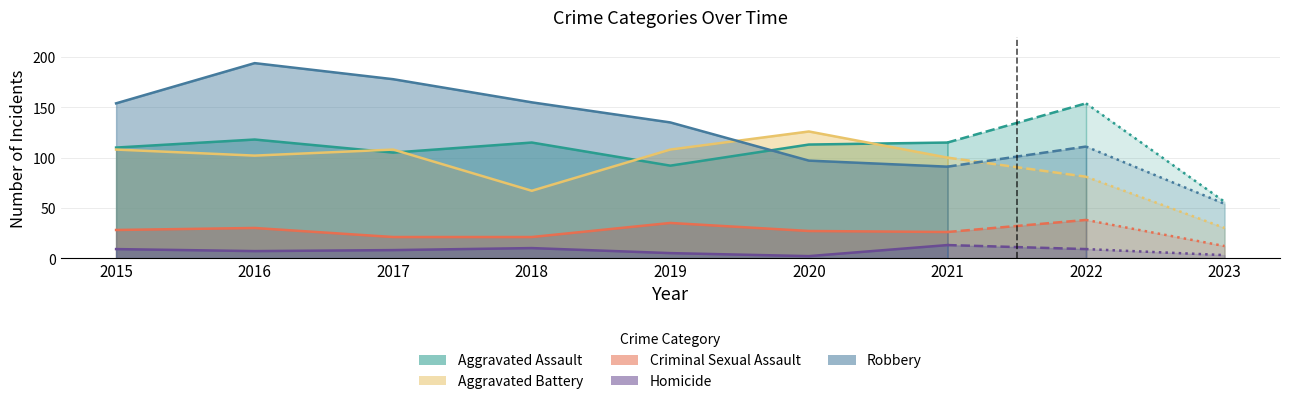

True or false: Homicide and Aggravated Assault cross at least once.

False